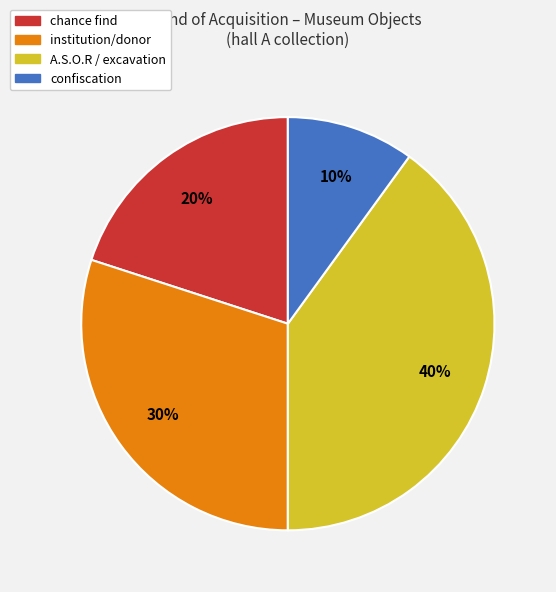

Does any single category account for the majority?

No